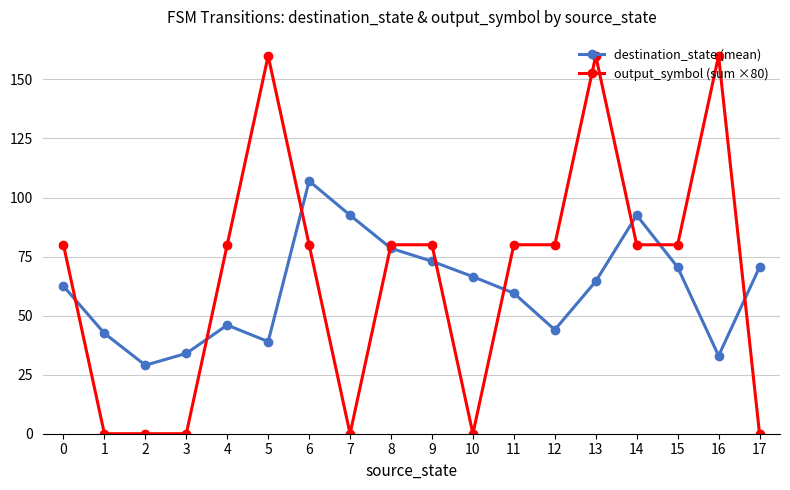

True or false: destination_state (mean) has more than 0 points higher than both neighbors.

True